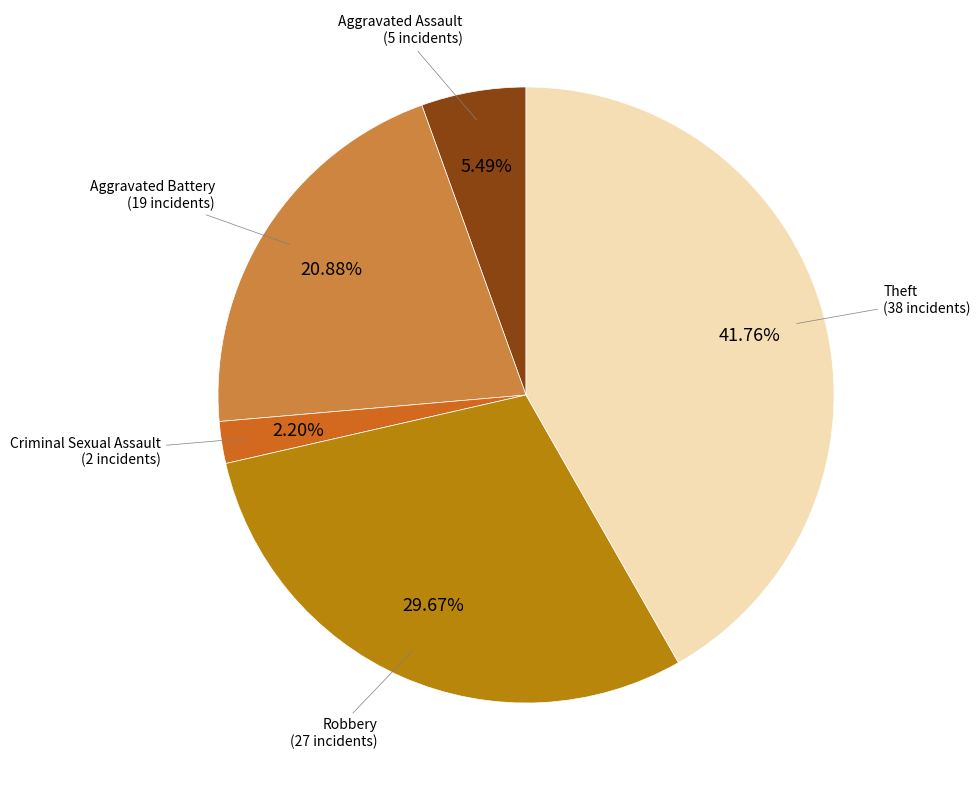

Is there any slice that represents more than half of the pie?

No